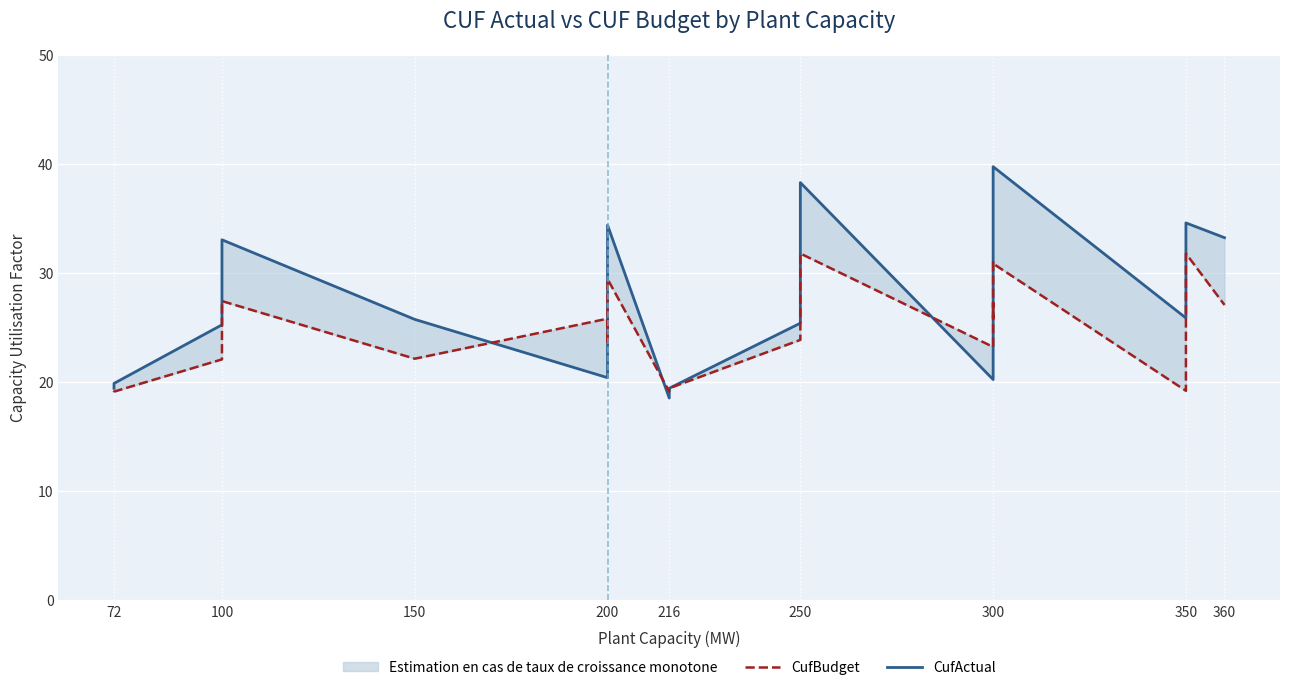

What is the value of the CufBudget point at the 8th from the left?

0.3